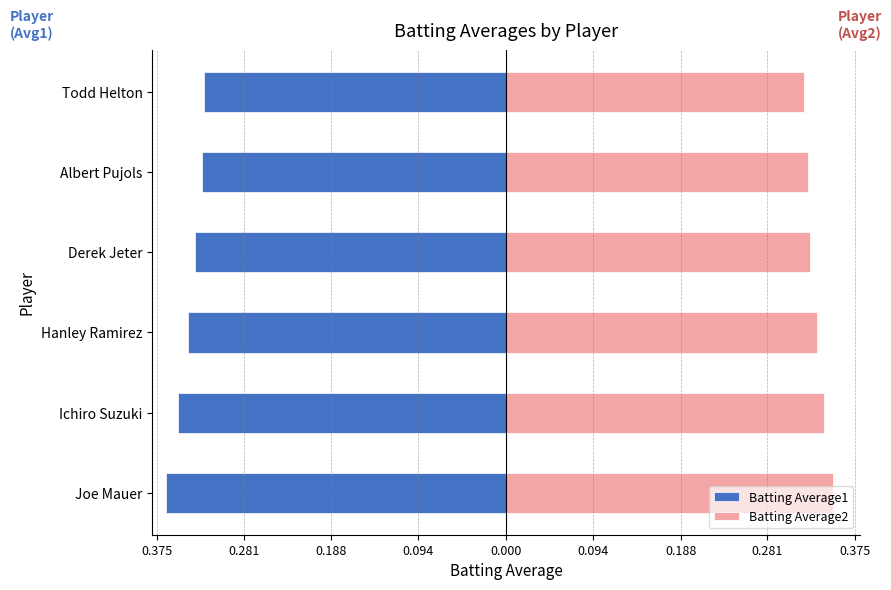

How many bars are there in each group?

2